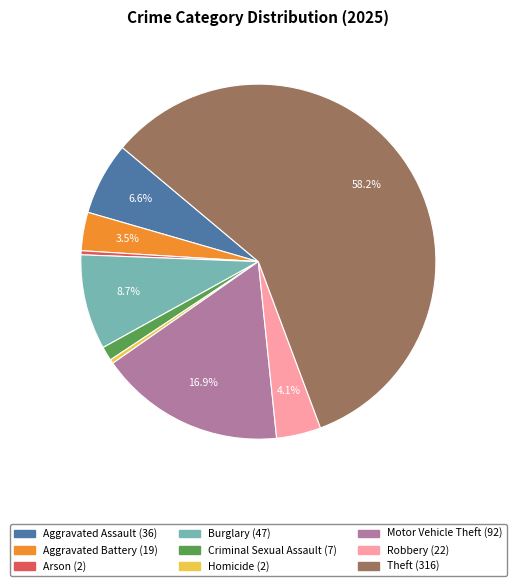

Approximately how many times larger is the value at Robbery compared to Aggravated Assault?

0.6